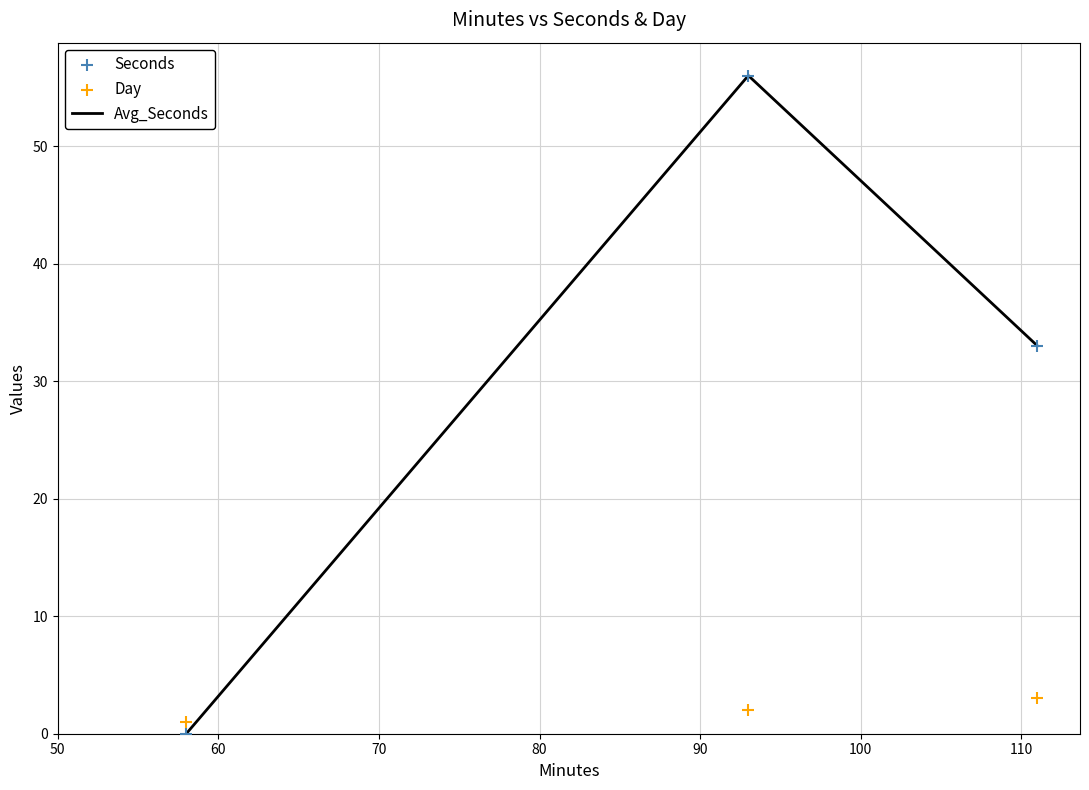

At how many categories does at least one series exceed 49?

1